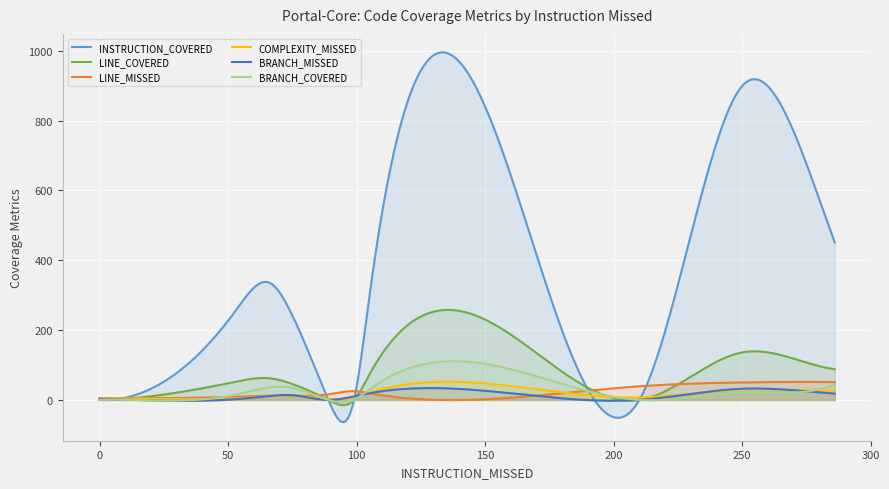

What is the highest value of the BRANCH_COVERED series?

110.9